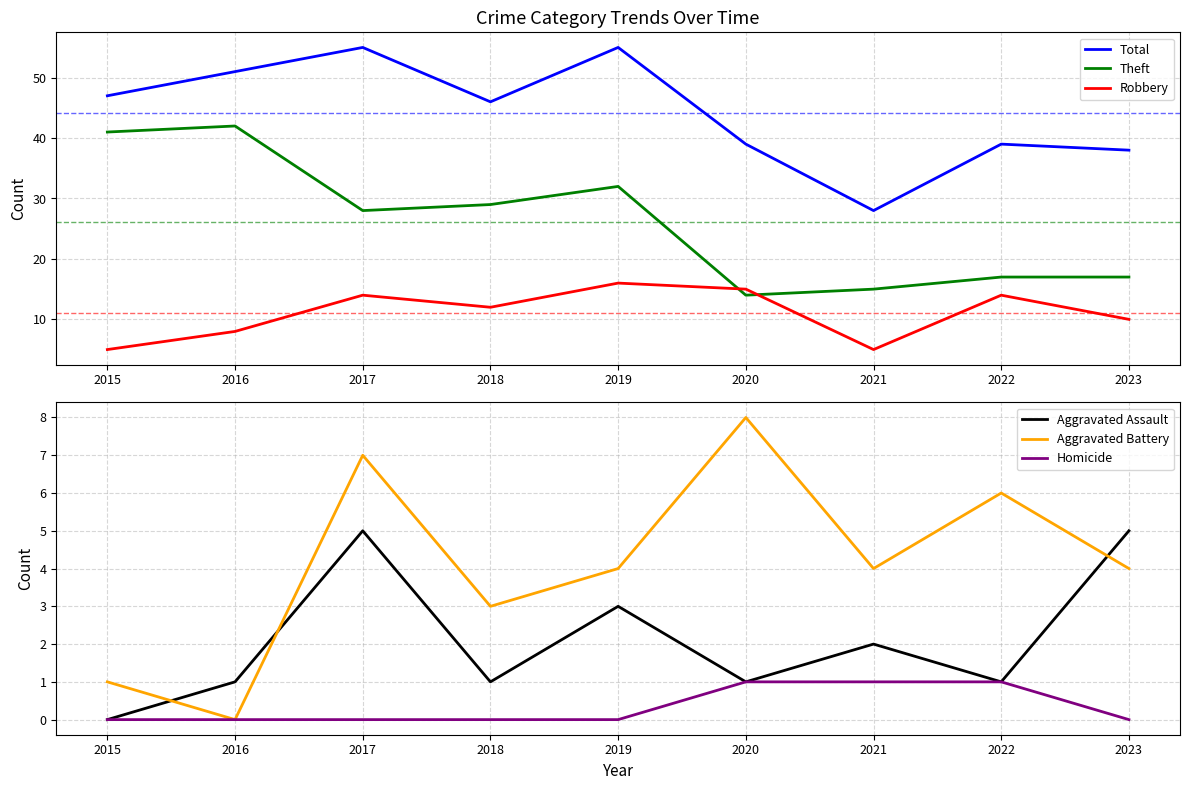

At how many categories does at least one series exceed 48?

3